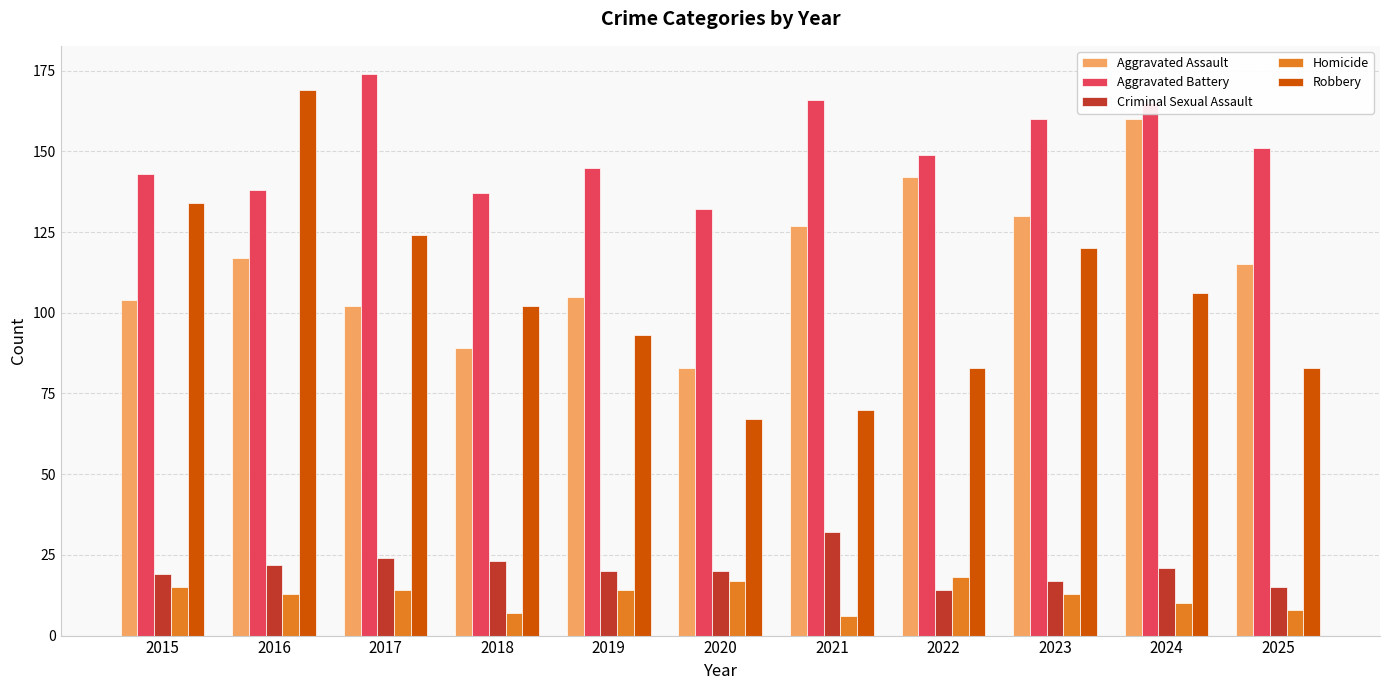

Reading left to right, extract all data points from this chart.

Aggravated Assault: 2015=104	2016=117	2017=102	2018=89	2019=105	2020=83	2021=127	2022=142	2023=130	2024=160	2025=115
Aggravated Battery: 2015=143	2016=138	2017=174	2018=137	2019=145	2020=132	2021=166	2022=149	2023=160	2024=165	2025=151
Criminal Sexual Assault: 2015=19	2016=22	2017=24	2018=23	2019=20	2020=20	2021=32	2022=14	2023=17	2024=21	2025=15
Homicide: 2015=15	2016=13	2017=14	2018=7	2019=14	2020=17	2021=6	2022=18	2023=13	2024=10	2025=8
Robbery: 2015=134	2016=169	2017=124	2018=102	2019=93	2020=67	2021=70	2022=83	2023=120	2024=106	2025=83